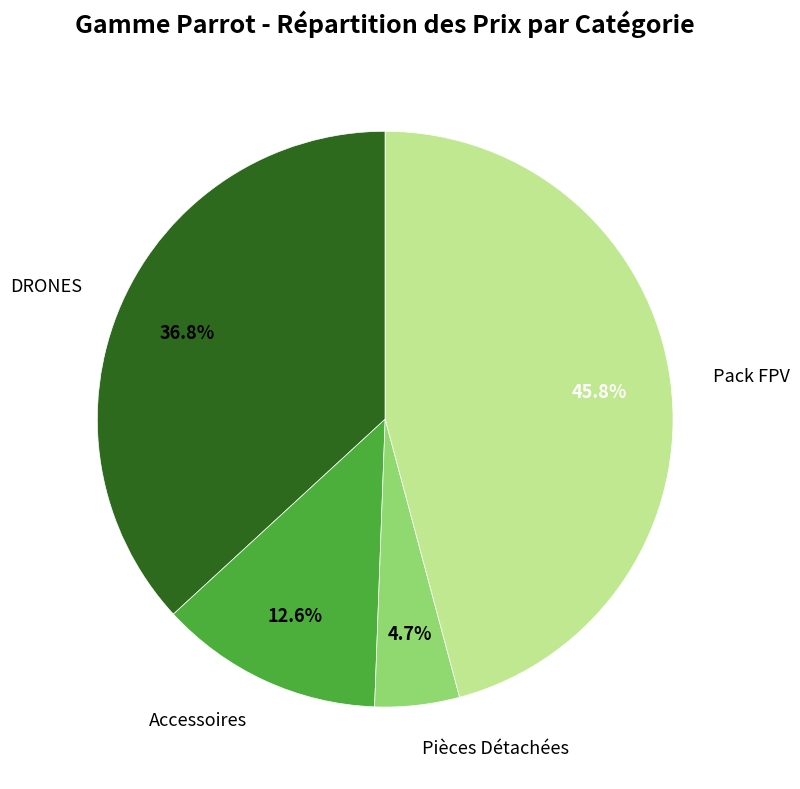

Which category has the biggest portion of the pie?

Pack FPV